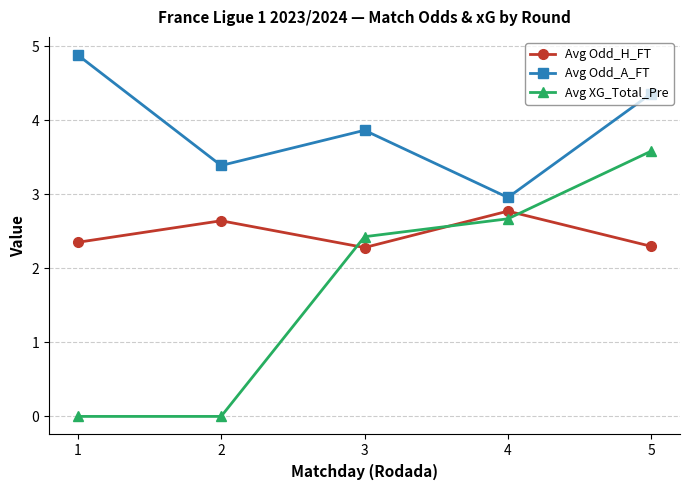

List the series in order of their peak value, highest first.

Avg Odd_A_FT, Avg XG_Total_Pre, Avg Odd_H_FT